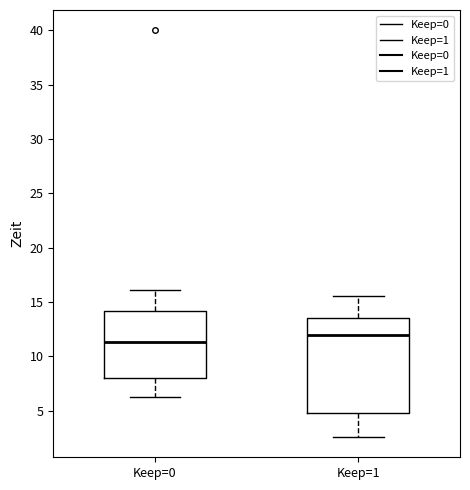

Where does the lower whisker of the box for Keep=1 end on the y-axis? The values are not printed on the chart, so give them approximately, as read against the axis.

2.5